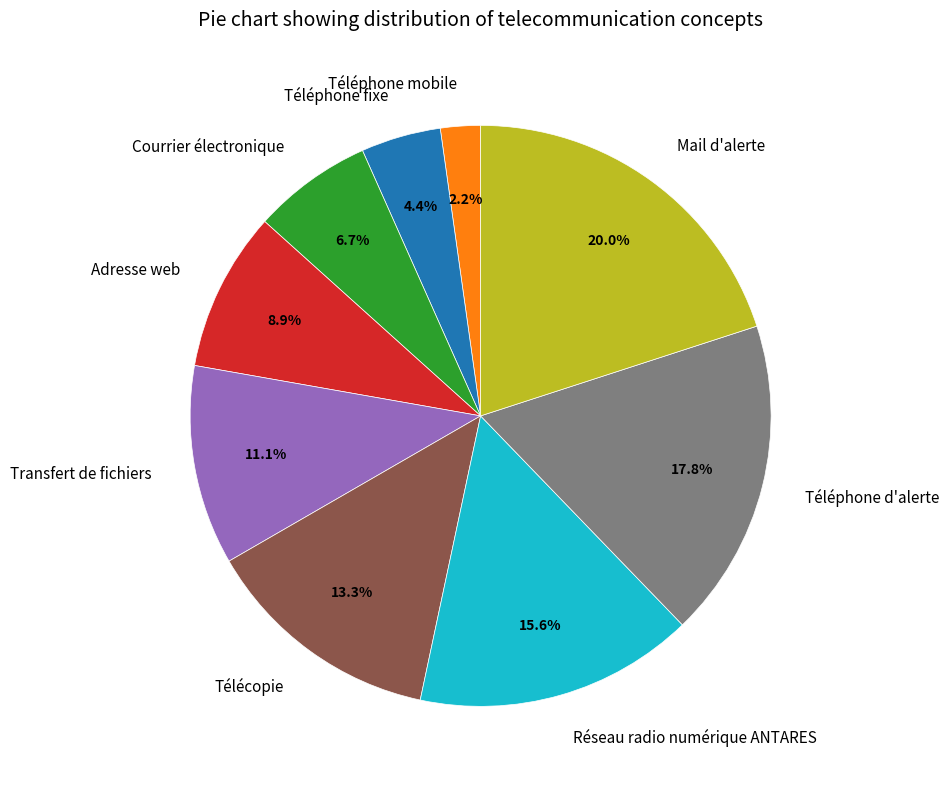

Rank the categories by value from highest to lowest.

Mail d'alerte, Téléphone d'alerte, Réseau radio numérique ANTARES, Télécopie, Transfert de fichiers, Adresse web, Courrier électronique, Téléphone fixe, Téléphone mobile